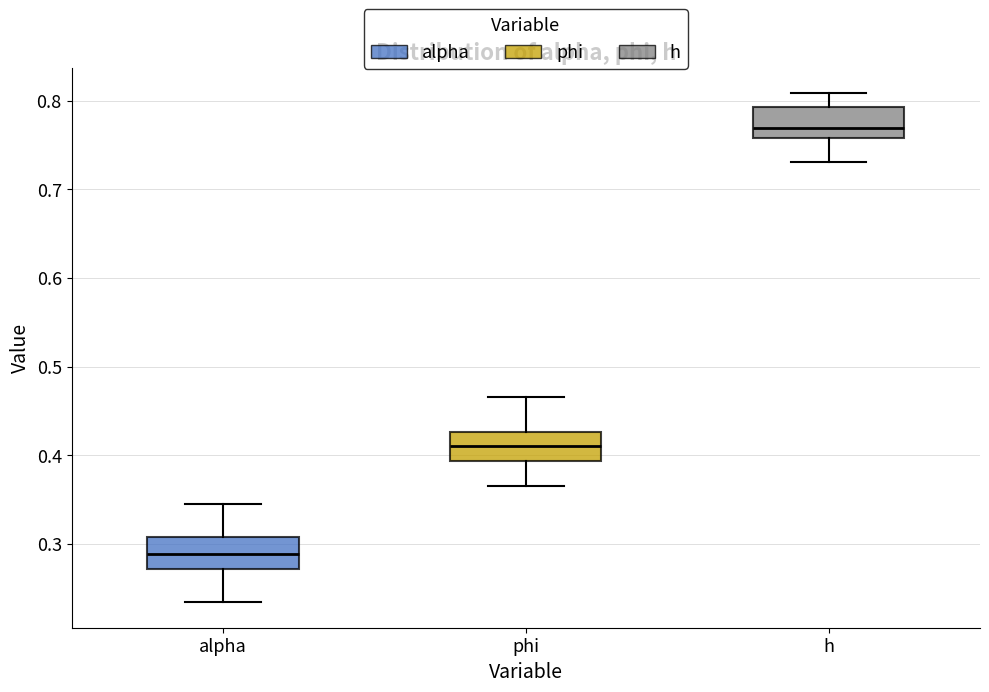

Reading left to right, transcribe this box plot: for each box, give where its median line is, the range the box spans, and where its two whiskers end, as read against the y-axis. The values are not printed on the chart, so give them approximately, as read against the axis.

alpha: median 0.29, box 0.27 to 0.31, whiskers 0.23 to 0.35
phi: median 0.41, box 0.39 to 0.43, whiskers 0.37 to 0.47
h: median 0.77, box 0.76 to 0.79, whiskers 0.73 to 0.81